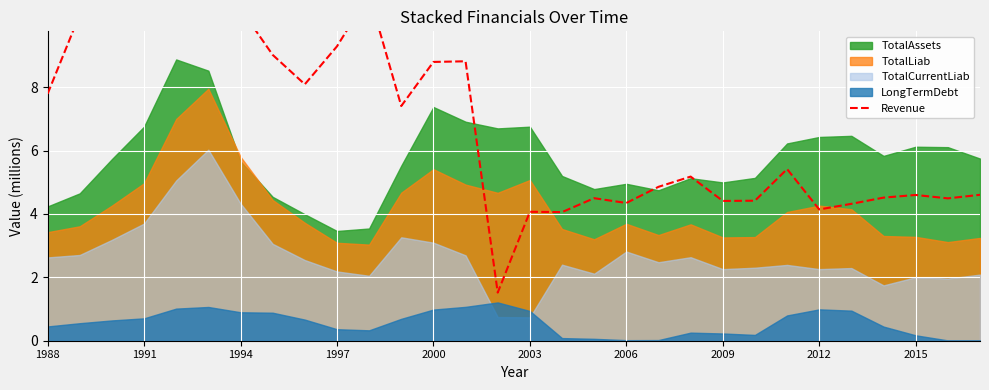

How many lines are shown in the chart?

1